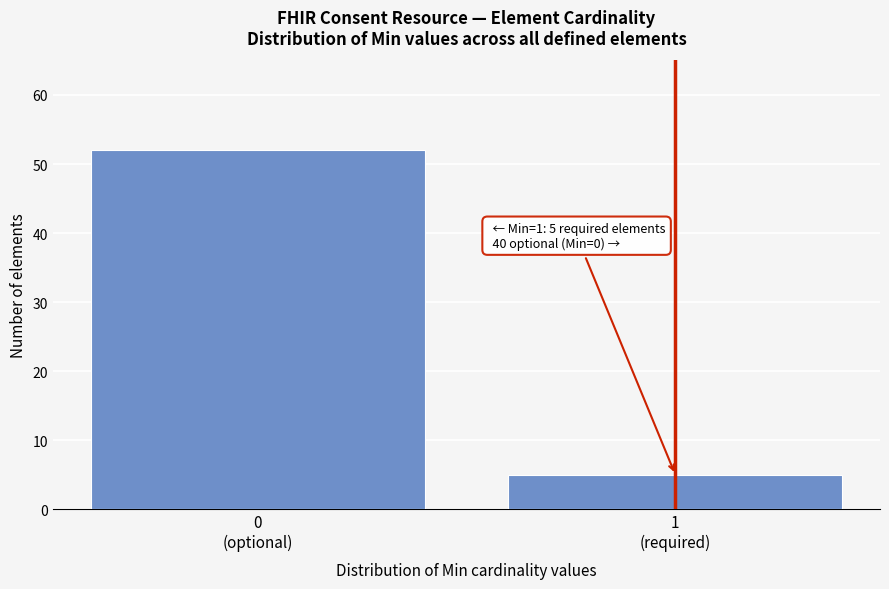

Reading left to right, transcribe all the data shown in this chart.

52	5